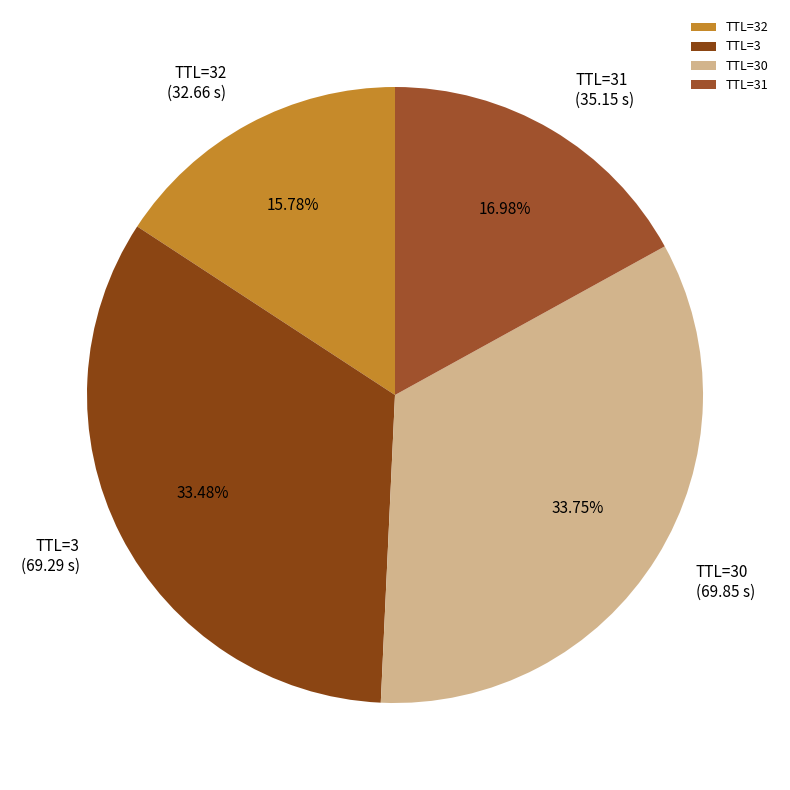

Does any single category account for the majority?

No